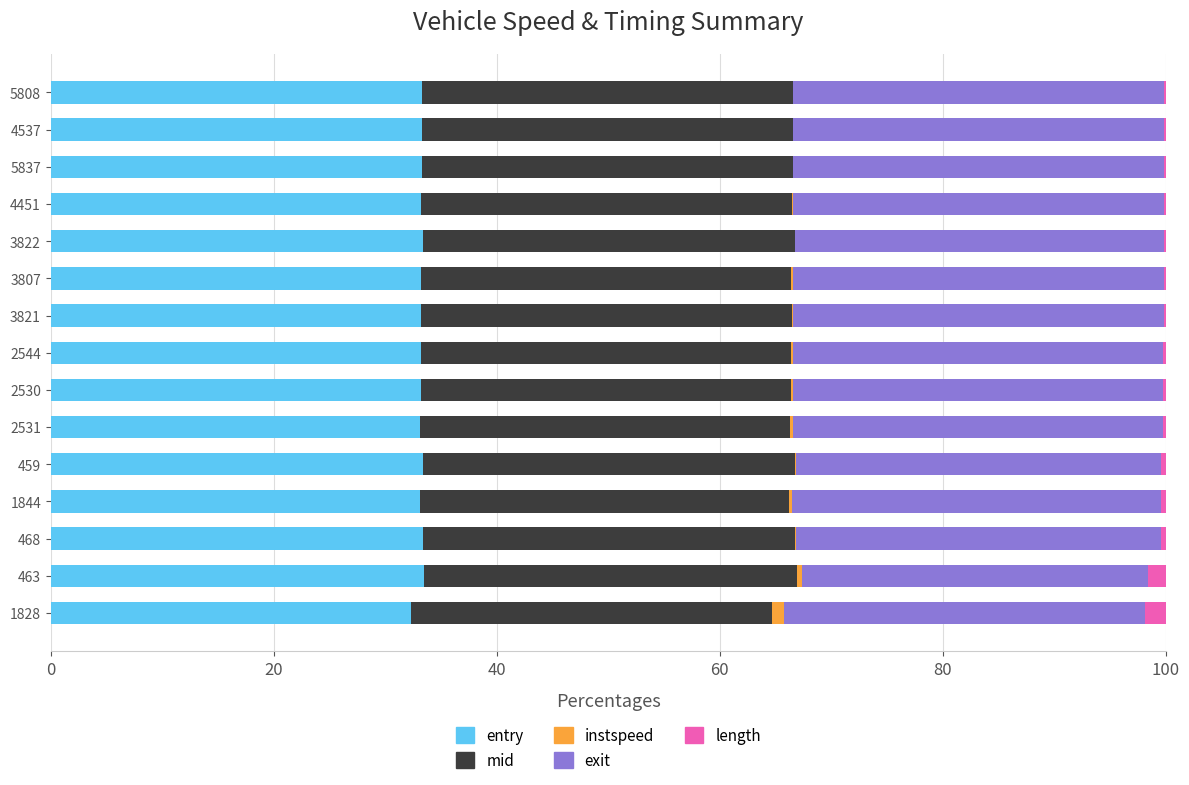

True or false: entry has a value of 21.1 at 5837.

False